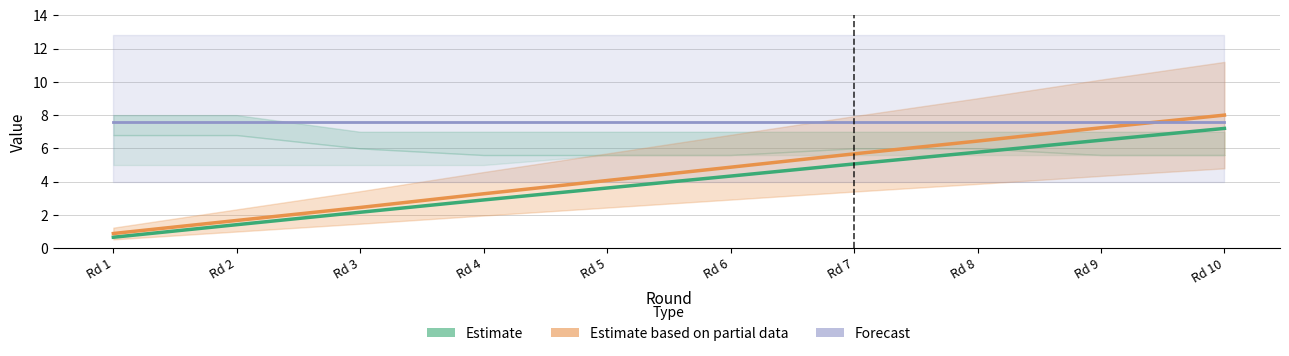

Where is points_A (Estimate) nearest to the value 3?

Rd 4